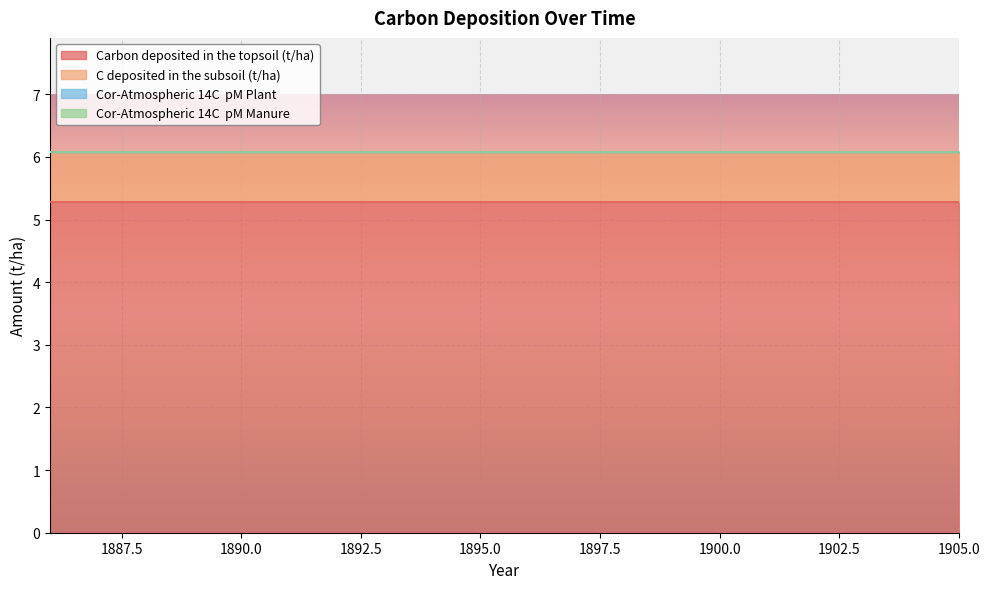

Reading left to right, what are all the values shown in this chart?

Carbon deposited in the topsoil (t/ha): 5.3	5.3	5.3	5.3	5.3	5.3	5.3	5.3	5.3	5.3	5.3	5.3	5.3	5.3	5.3	5.3	5.3	5.3	5.3	5.3
C deposited in the subsoil (t/ha): 0.8	0.8	0.8	0.8	0.8	0.8	0.8	0.8	0.8	0.8	0.8	0.8	0.8	0.8	0.8	0.8	0.8	0.8	0.8	0.8
Cor-Atmospheric 14C  pM Plant: 0.0	0.0	0.0	0.0	0.0	0.0	0.0	0.0	0.0	0.0	0.0	0.0	0.0	0.0	0.0	0.0	0.0	0.0	0.0	0.0
Cor-Atmospheric 14C  pM Manure: 0.0	0.0	0.0	0.0	0.0	0.0	0.0	0.0	0.0	0.0	0.0	0.0	0.0	0.0	0.0	0.0	0.0	0.0	0.0	0.0